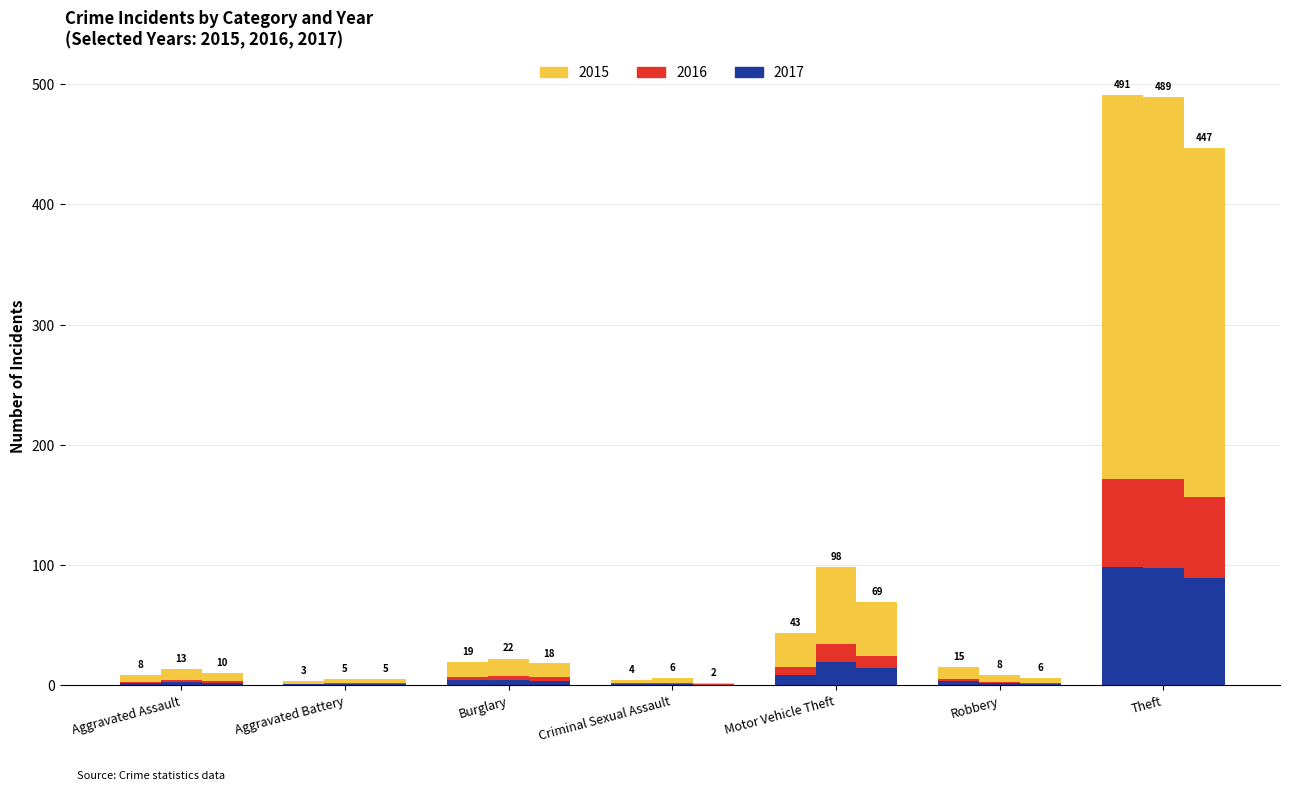

Which has a higher value, Criminal Sexual Assault or Motor Vehicle Theft?

Motor Vehicle Theft